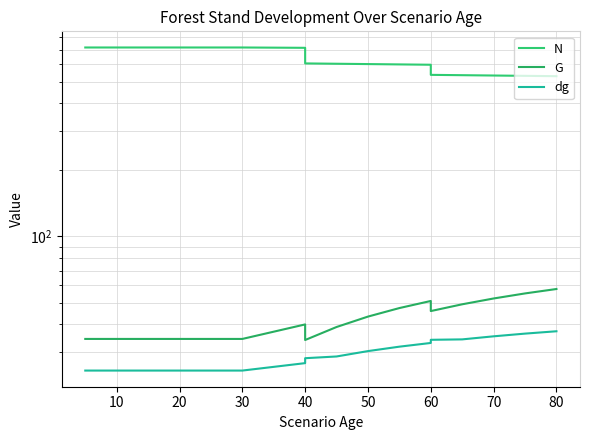

True or false: dg and N intersect in this chart.

False